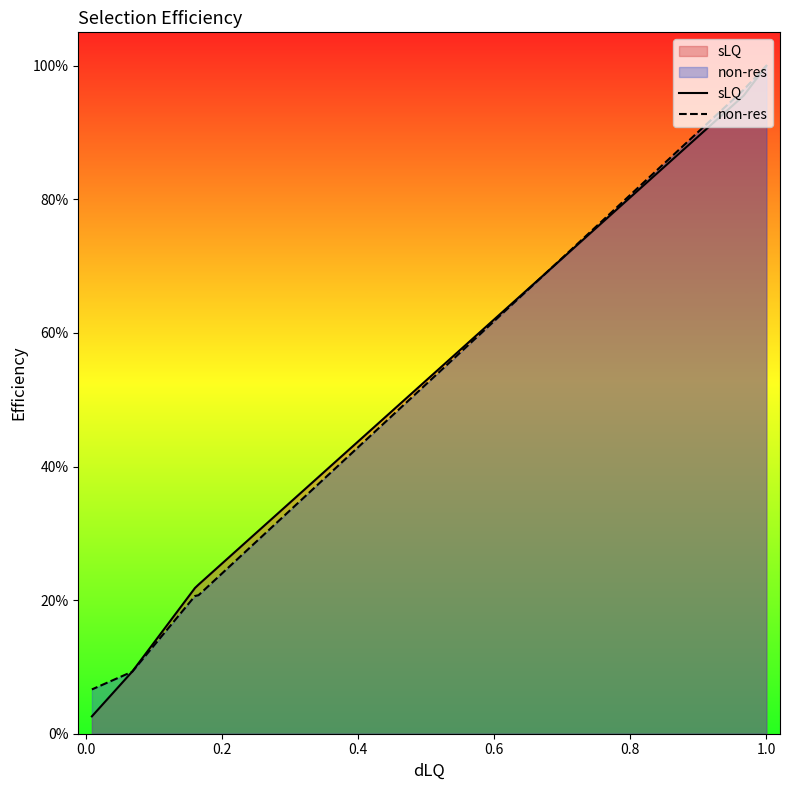

How many series are shown in this chart?

2